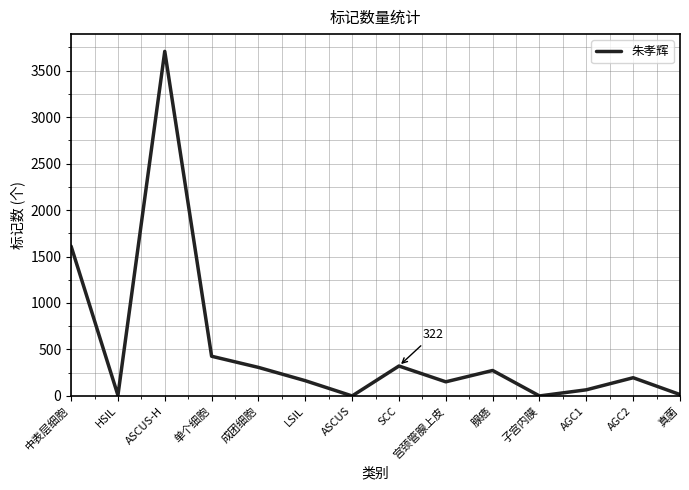

What is the change in value from SCC to 宫颈管腺上皮?

-170